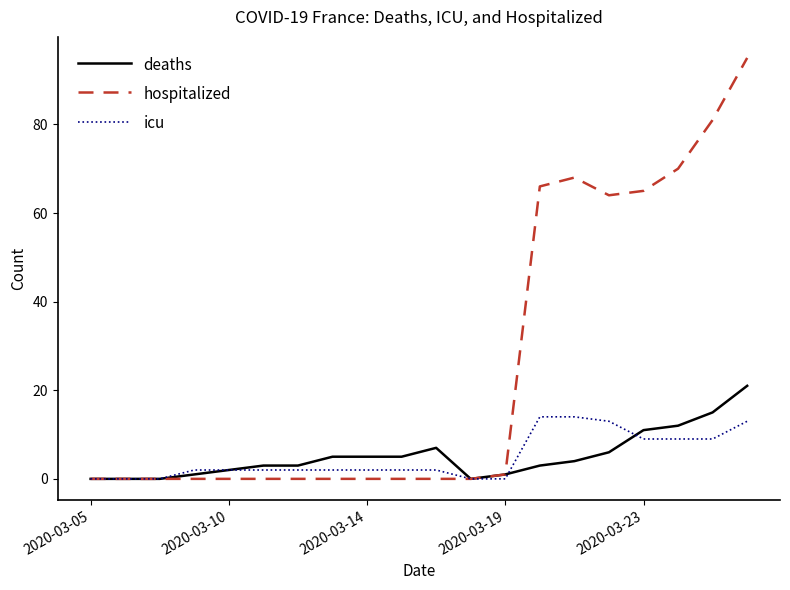

What is the greatest value displayed?

95